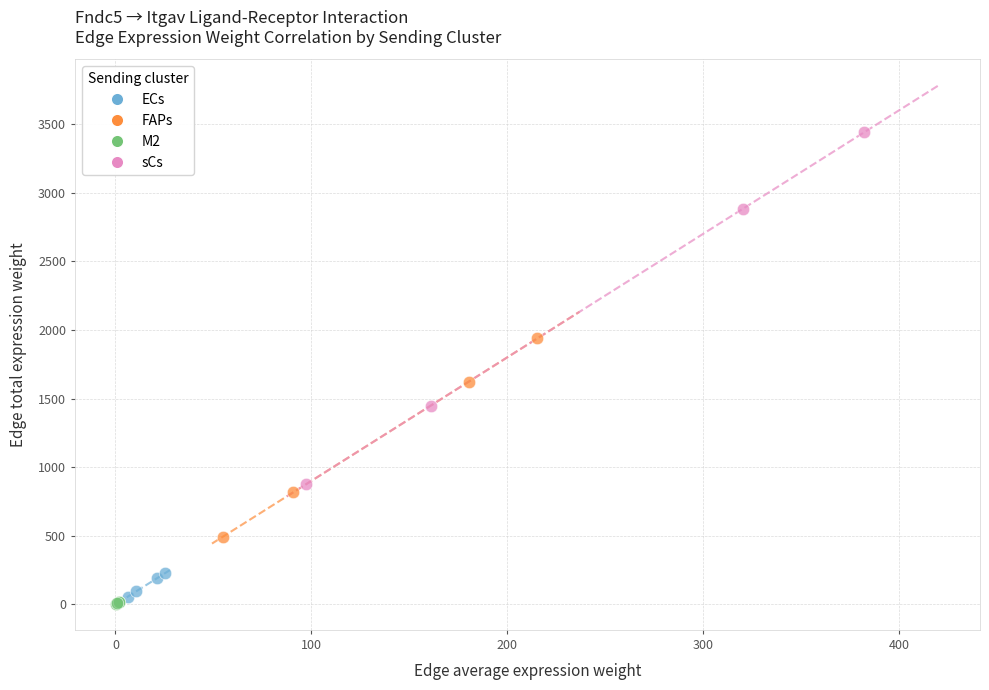

Which series contains the highest Y value?

sCs